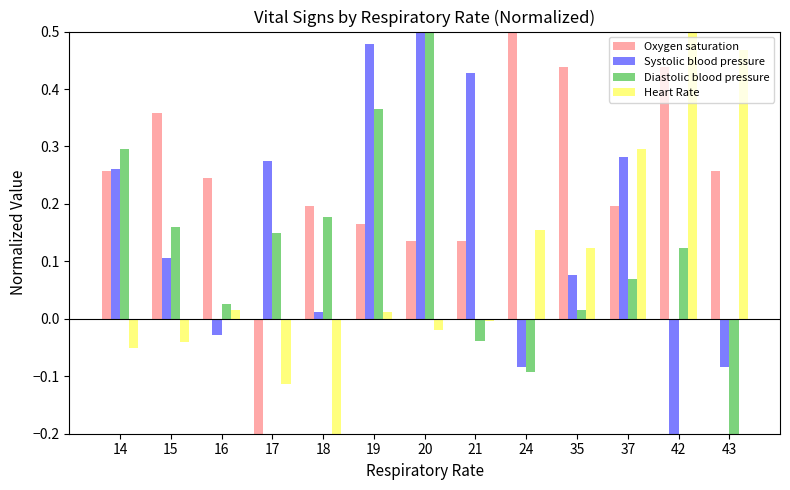

Is it true that Oxygen saturation equals 0.5 at 24?

True